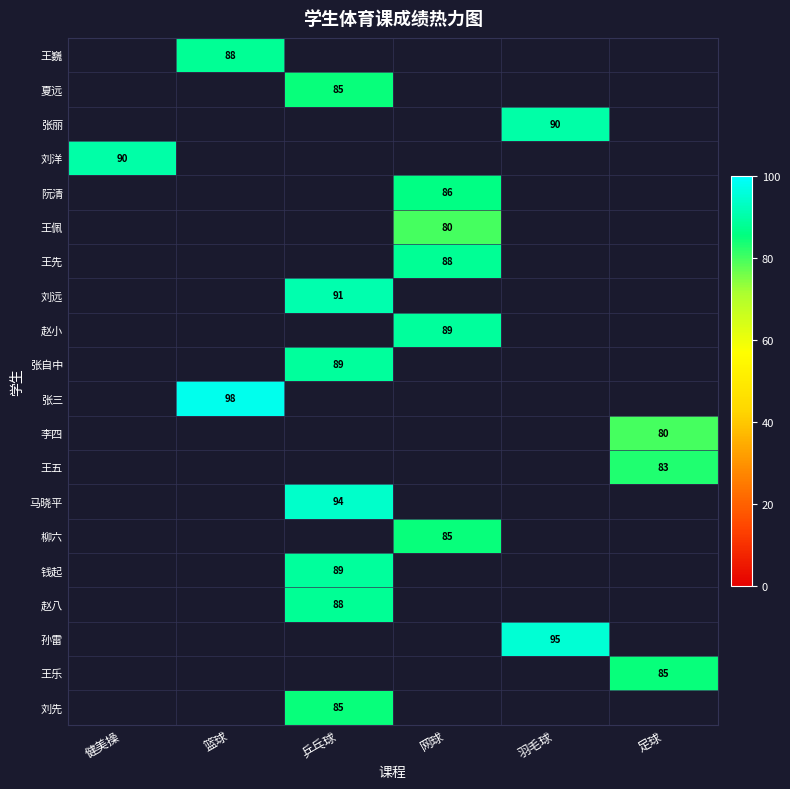

The 阮清 series shows 19 at 网球. True or false?

False